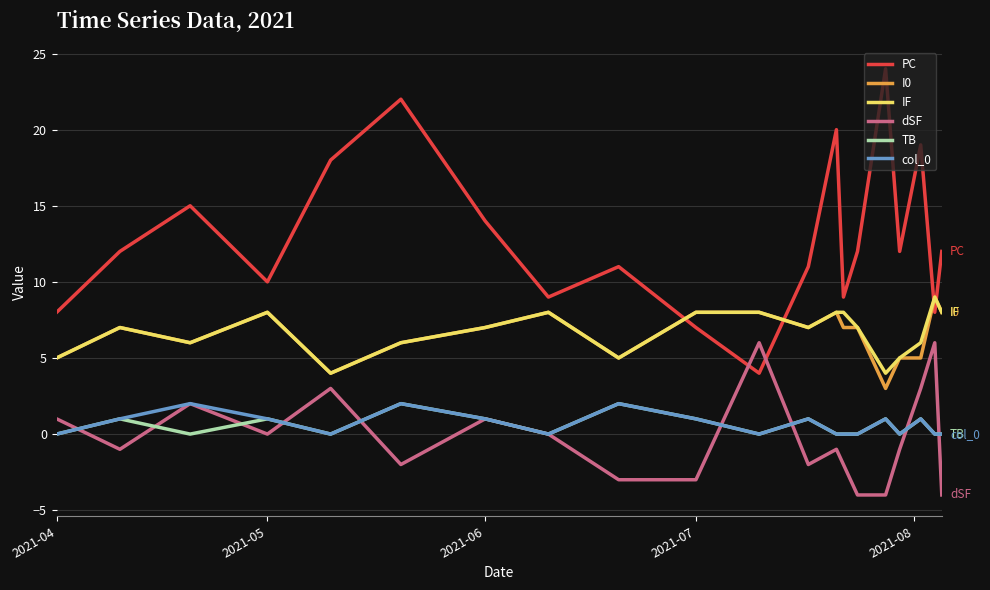

True or false: IF and PC cross at least once.

True